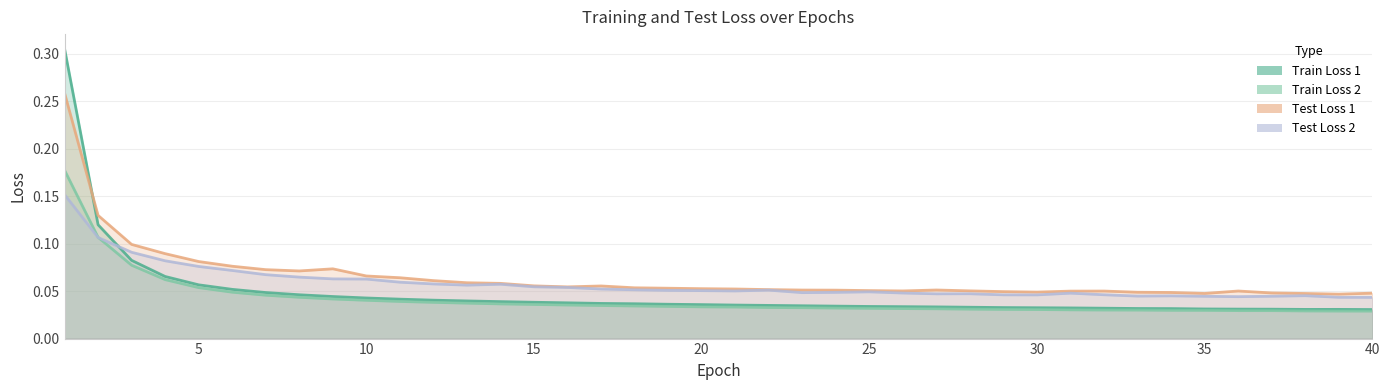

Reading left to right, transcribe all the data shown in this chart.

Train Loss 1: 1=0.3	2=0.1	3=0.1	4=0.1	5=0.1	6=0.1	7=0.0	8=0.0	9=0.0	10=0.0	11=0.0	12=0.0	13=0.0	14=0.0	15=0.0	16=0.0	17=0.0	18=0.0	19=0.0	20=0.0	21=0.0	22=0.0	23=0.0	24=0.0	25=0.0	26=0.0	27=0.0	28=0.0	29=0.0	30=0.0	31=0.0	32=0.0	33=0.0	34=0.0	35=0.0	36=0.0	37=0.0	38=0.0	39=0.0	40=0.0
Train Loss 2: 1=0.2	2=0.1	3=0.1	4=0.1	5=0.1	6=0.0	7=0.0	8=0.0	9=0.0	10=0.0	11=0.0	12=0.0	13=0.0	14=0.0	15=0.0	16=0.0	17=0.0	18=0.0	19=0.0	20=0.0	21=0.0	22=0.0	23=0.0	24=0.0	25=0.0	26=0.0	27=0.0	28=0.0	29=0.0	30=0.0	31=0.0	32=0.0	33=0.0	34=0.0	35=0.0	36=0.0	37=0.0	38=0.0	39=0.0	40=0.0
Test Loss 1: 1=0.3	2=0.1	3=0.1	4=0.1	5=0.1	6=0.1	7=0.1	8=0.1	9=0.1	10=0.1	11=0.1	12=0.1	13=0.1	14=0.1	15=0.1	16=0.1	17=0.1	18=0.1	19=0.1	20=0.1	21=0.1	22=0.1	23=0.1	24=0.1	25=0.1	26=0.1	27=0.1	28=0.1	29=0.0	30=0.0	31=0.0	32=0.1	33=0.0	34=0.0	35=0.0	36=0.1	37=0.0	38=0.0	39=0.0	40=0.0
Test Loss 2: 1=0.2	2=0.1	3=0.1	4=0.1	5=0.1	6=0.1	7=0.1	8=0.1	9=0.1	10=0.1	11=0.1	12=0.1	13=0.1	14=0.1	15=0.1	16=0.1	17=0.1	18=0.1	19=0.1	20=0.1	21=0.1	22=0.1	23=0.0	24=0.0	25=0.0	26=0.0	27=0.0	28=0.0	29=0.0	30=0.0	31=0.0	32=0.0	33=0.0	34=0.0	35=0.0	36=0.0	37=0.0	38=0.0	39=0.0	40=0.0